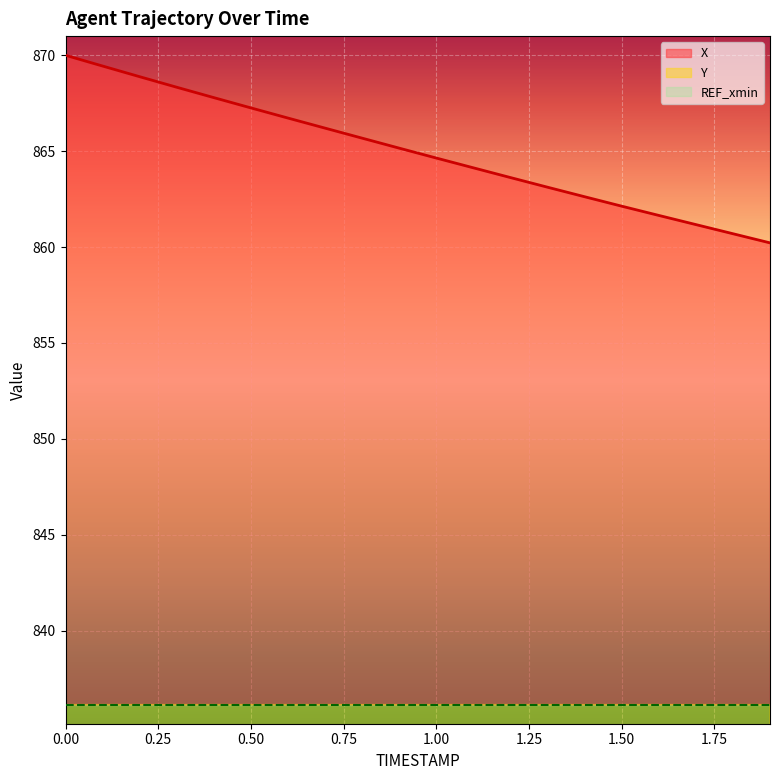

The X series shows 862.1 at 1.50. True or false?

True